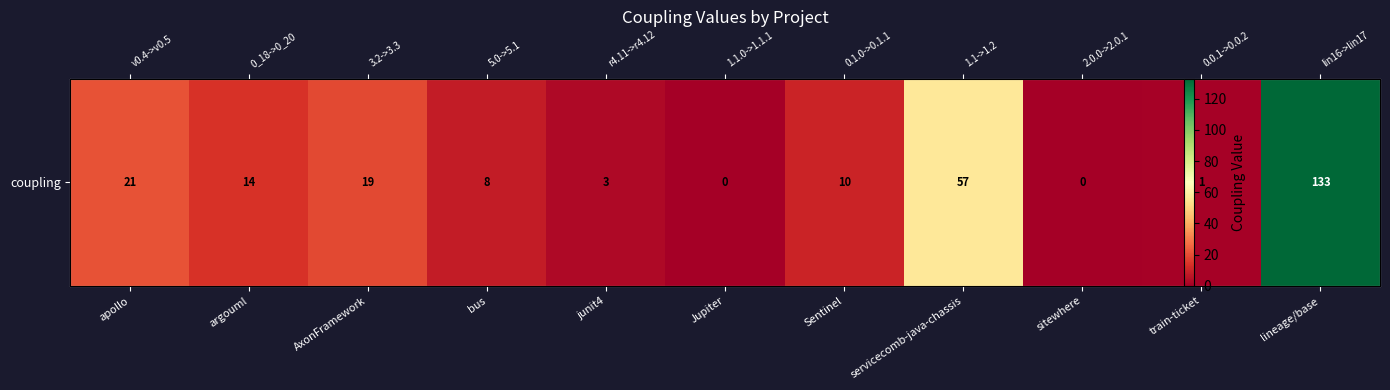

The chart shows a value of 3 at junit4. True or false?

True